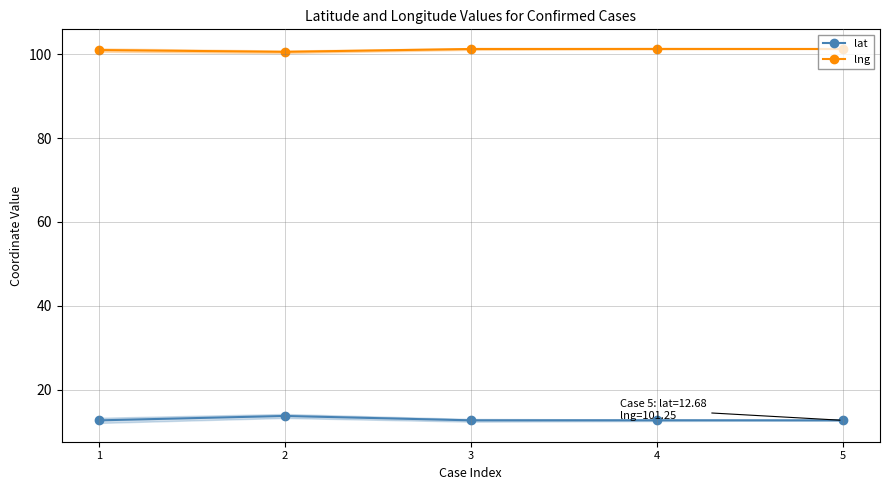

Rank the categories by lng value from highest to lowest.

4, 5, 3, 1, 2